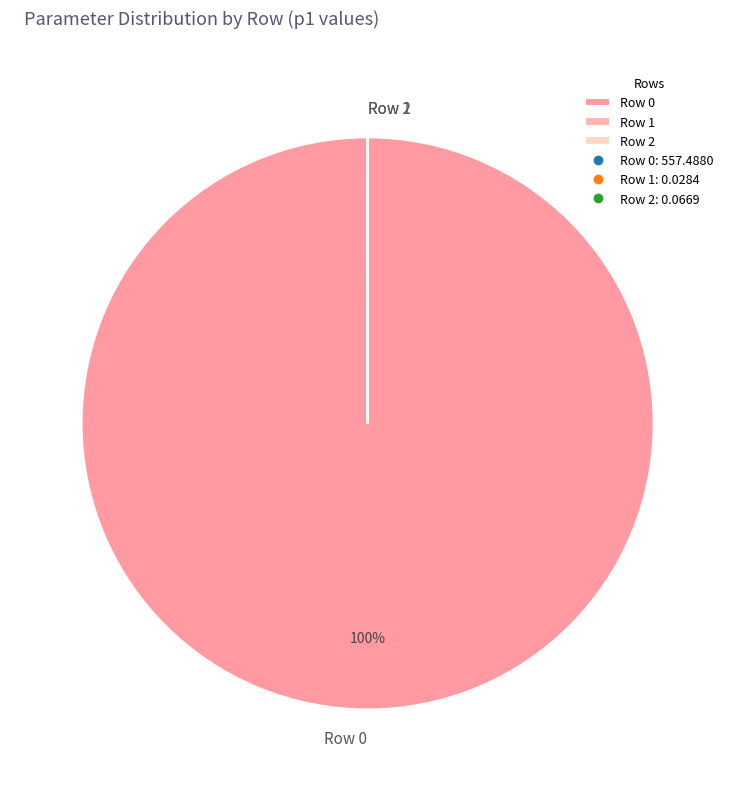

To the nearest percent, what is the difference between the largest and smallest slice percentages?

100%